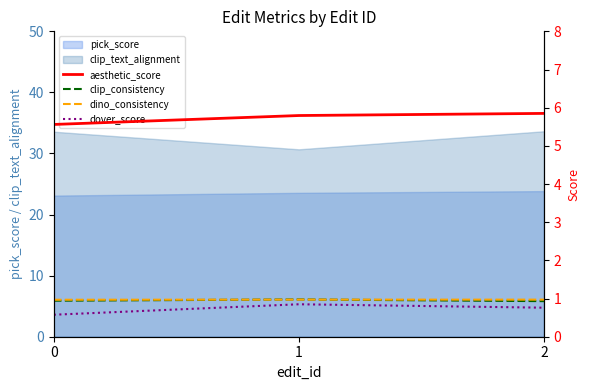

What is the value of the clip_consistency point at the 3rd from the left?

0.9